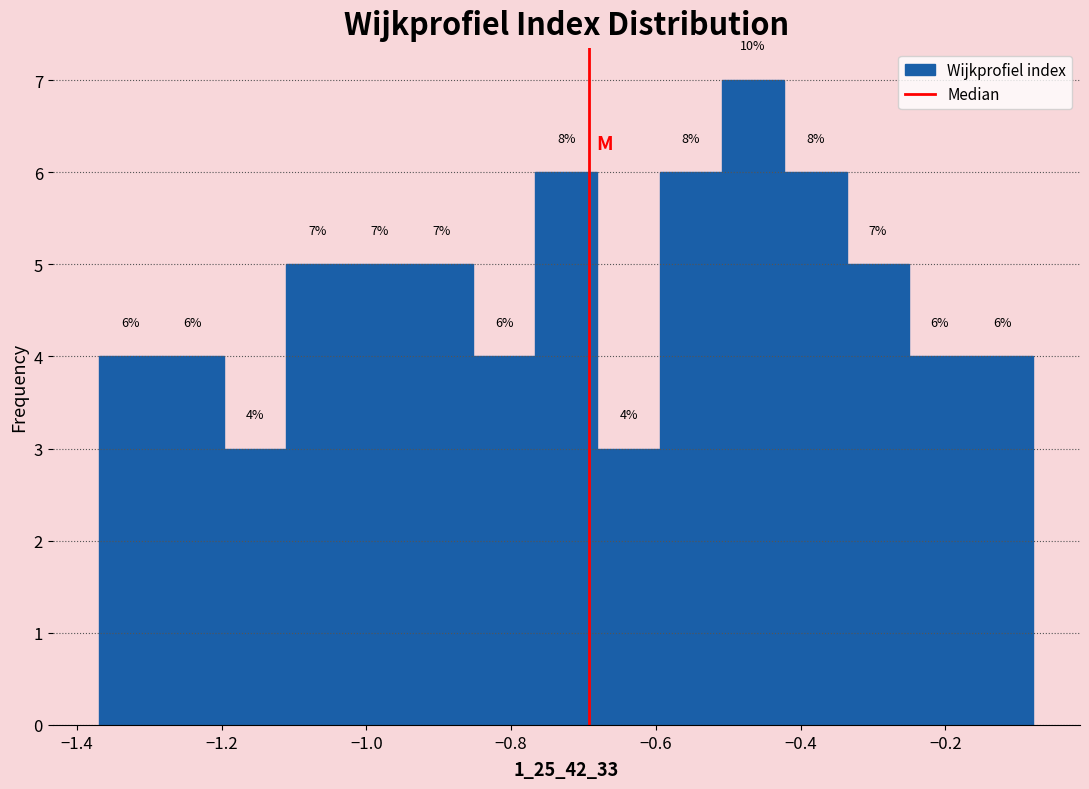

Which range on the x-axis has the tallest bar?

-0.50 to -0.42